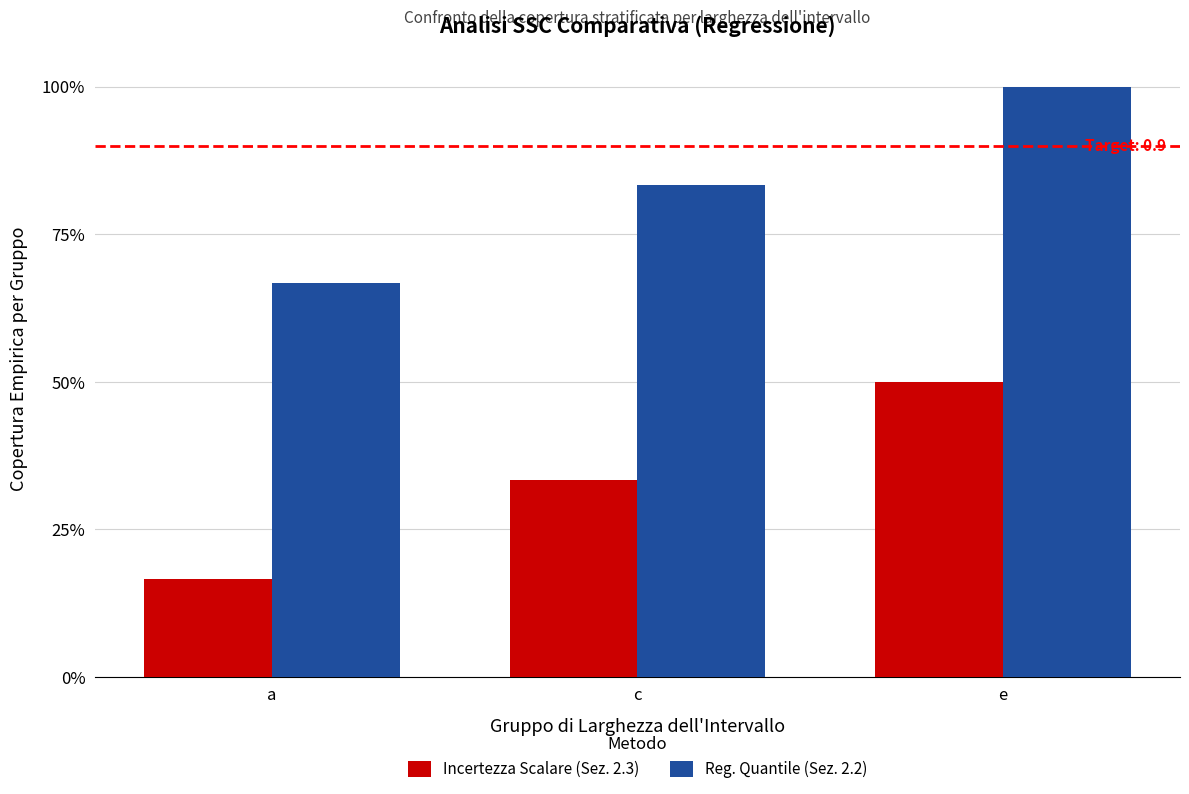

At which category is the sum across all series the highest?

e